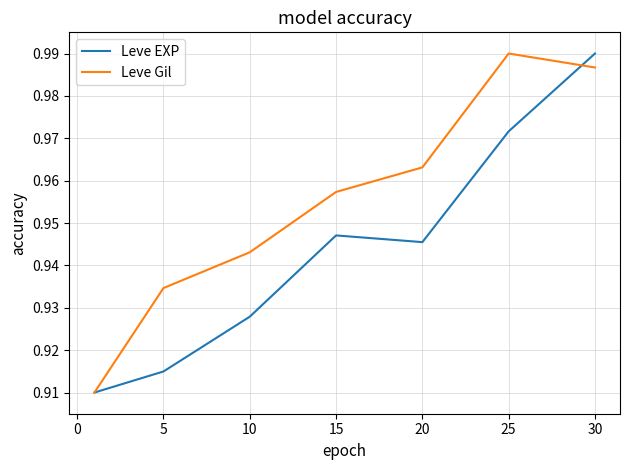

Which series has the largest total across all categories?

Leve Gil